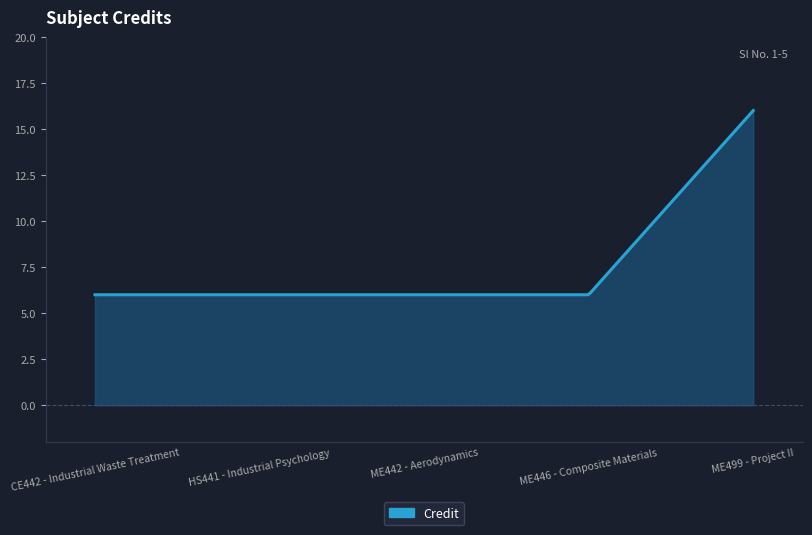

What is the difference between the maximum and minimum values?

10.0